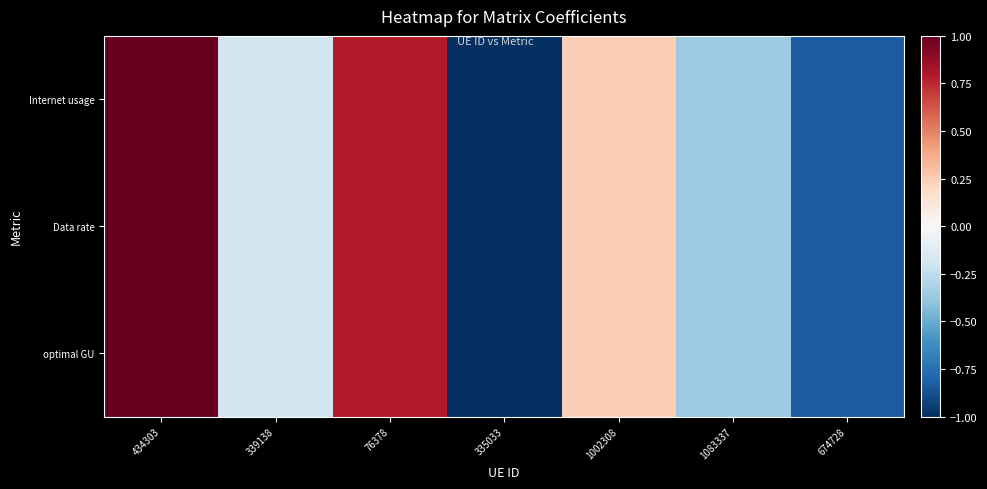

Which has a higher value, 76378 or 434303?

434303